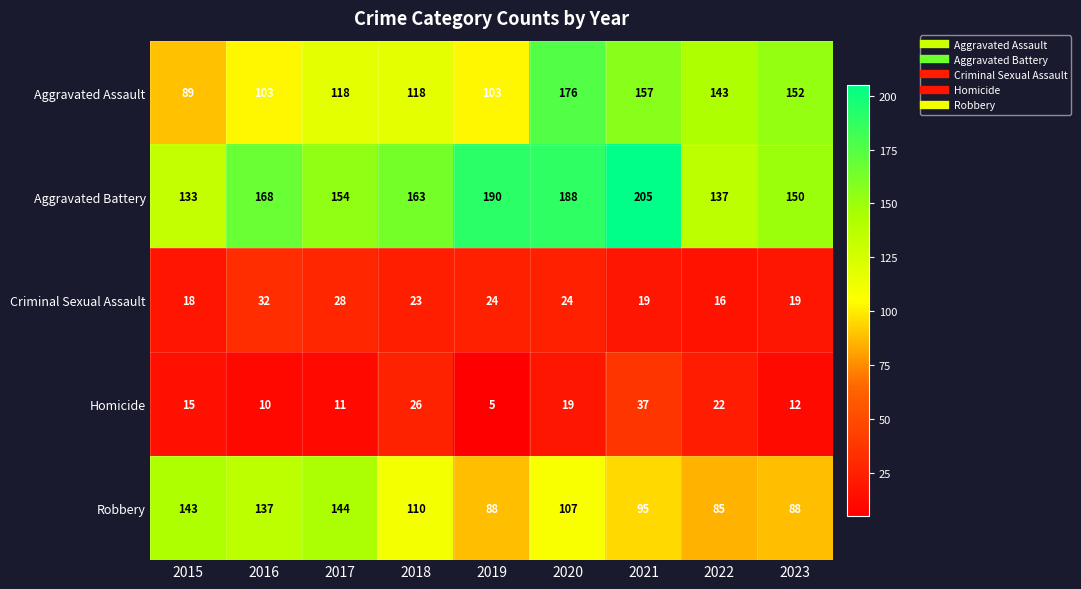

What is the difference between the maximum and minimum values in the Homicide series?

32